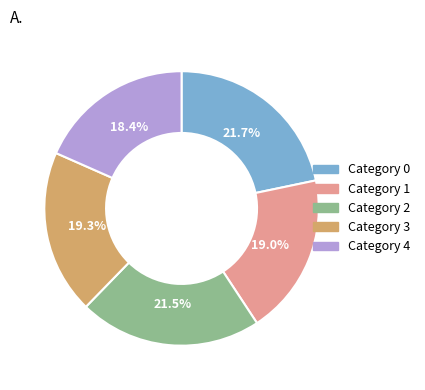

Is there a majority slice in this chart?

No